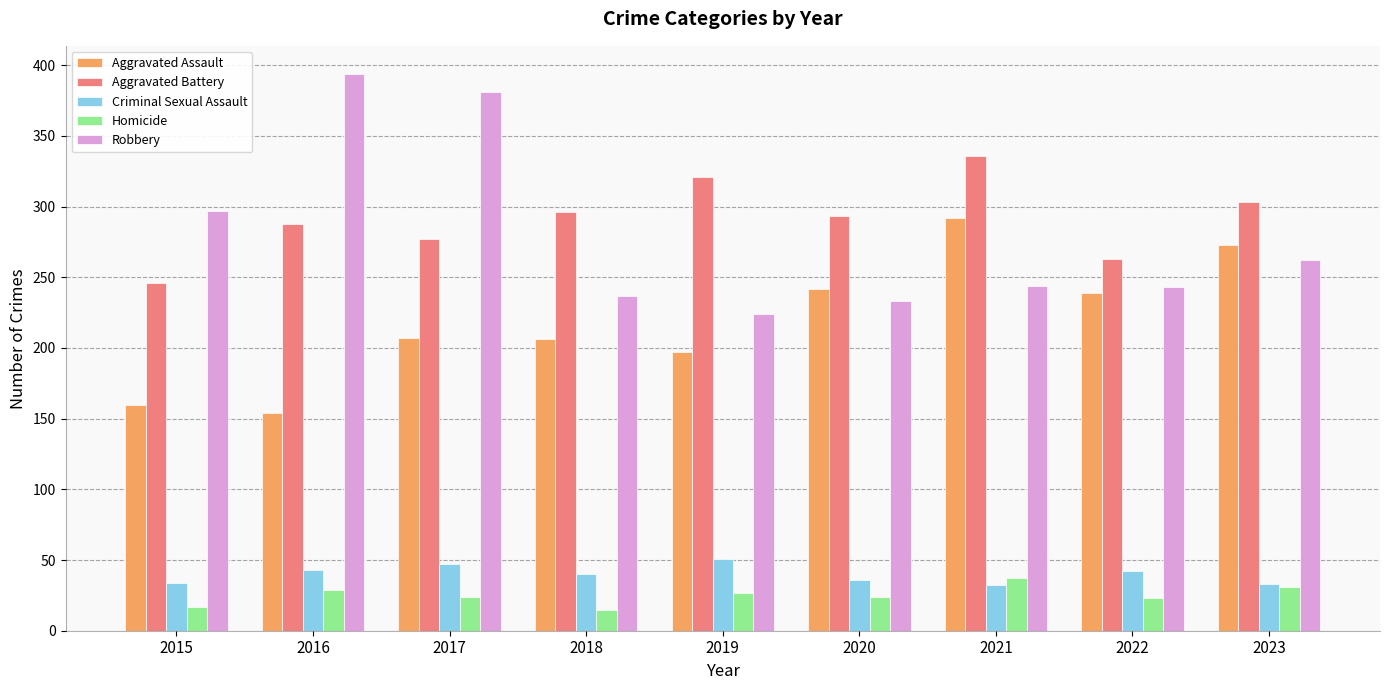

What is the value of the Criminal Sexual Assault bar at the 5th from the left?

51